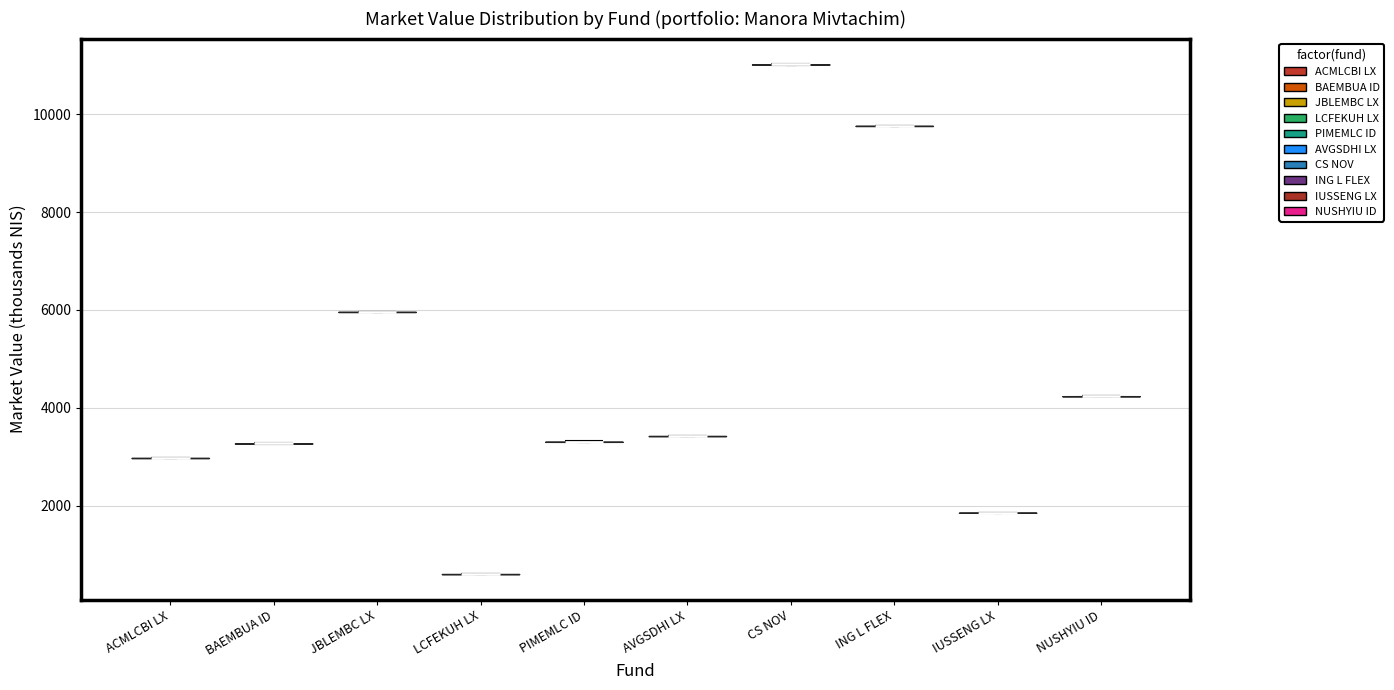

Reading left to right, read every violin against the y-axis: where its median line is, and the lowest and highest points it reaches. The values are not printed on the chart, so give them approximately, as read against the axis.

ACMLCBI LX: median line 3000, lowest point 3000, highest point 3000
BAEMBUA ID: median line 3200, lowest point 3200, highest point 3200
JBLEMBC LX: median line 6000, lowest point 6000, highest point 6000
LCFEKUH LX: median line 600, lowest point 600, highest point 600
PIMEMLC ID: median line 3400, lowest point 3400, highest point 3400
AVGSDHI LX: median line 3400, lowest point 3400, highest point 3400
CS NOV: median line 11000, lowest point 11000, highest point 11000
ING L FLEX: median line 9800, lowest point 9800, highest point 9800
IUSSENG LX: median line 1800, lowest point 1800, highest point 1800
NUSHYIU ID: median line 4200, lowest point 4200, highest point 4200